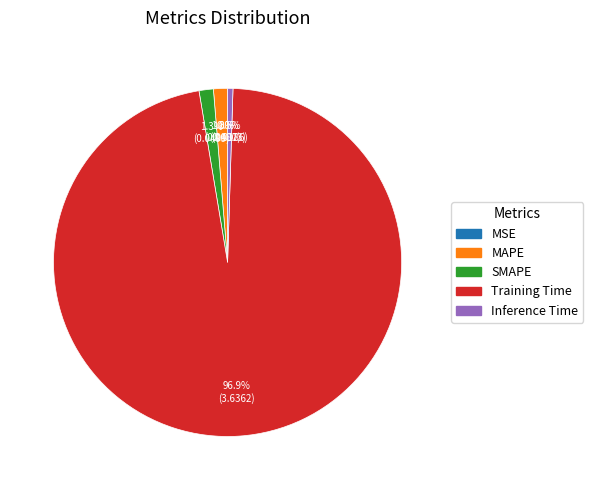

Which category has the biggest portion of the pie?

Training Time